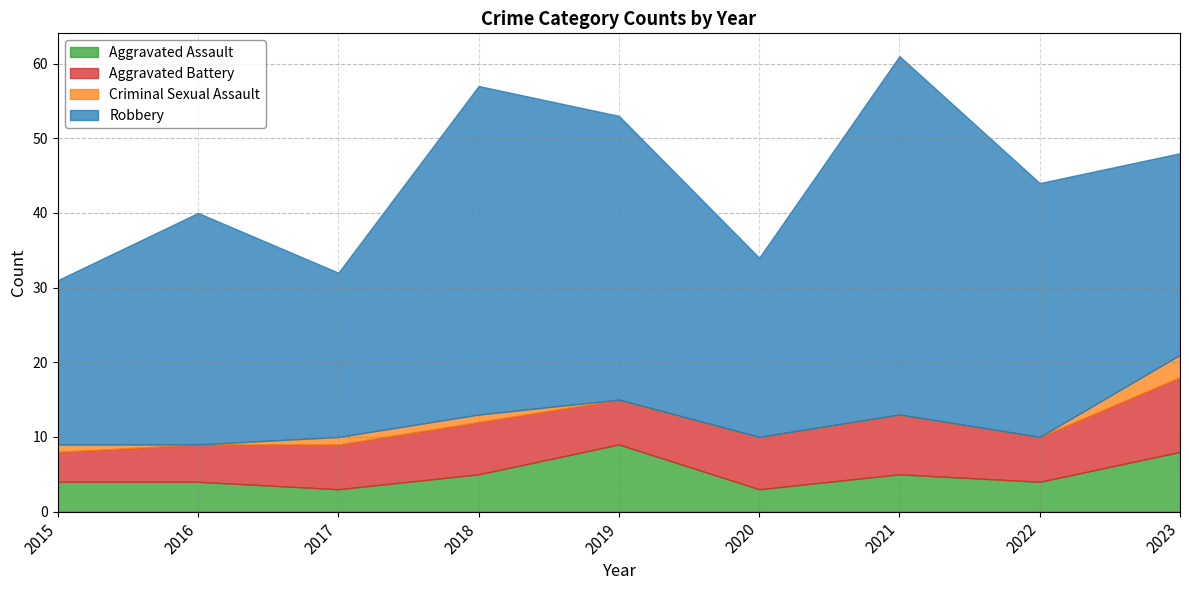

What is the lowest value of the Aggravated Battery series?

4